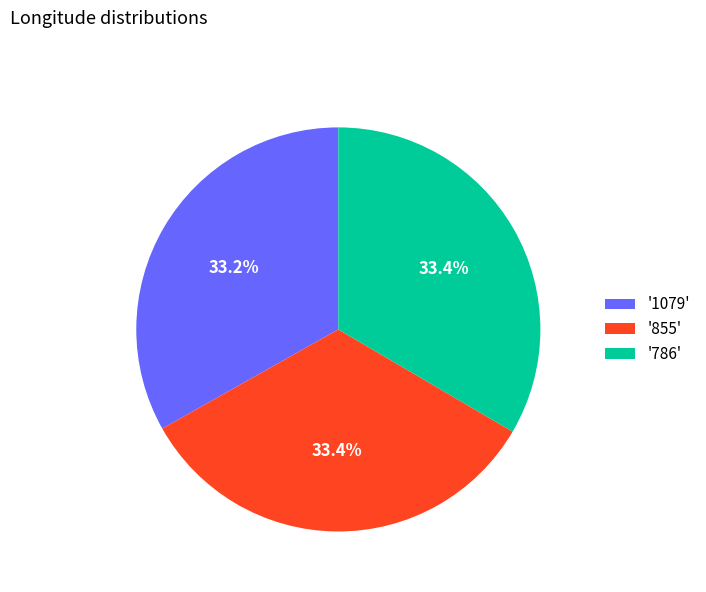

What is the ratio of the value at '786' to the value at '855'?

1.0